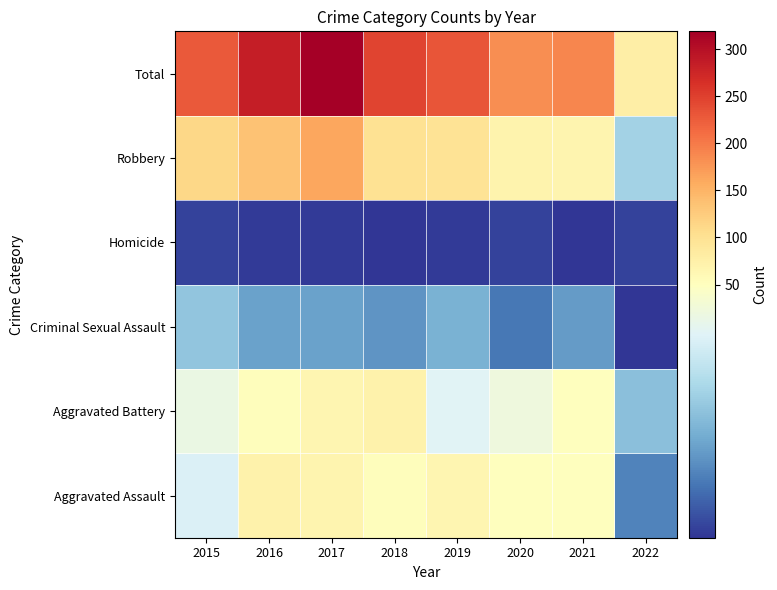

What is the maximum value shown in the chart?

319